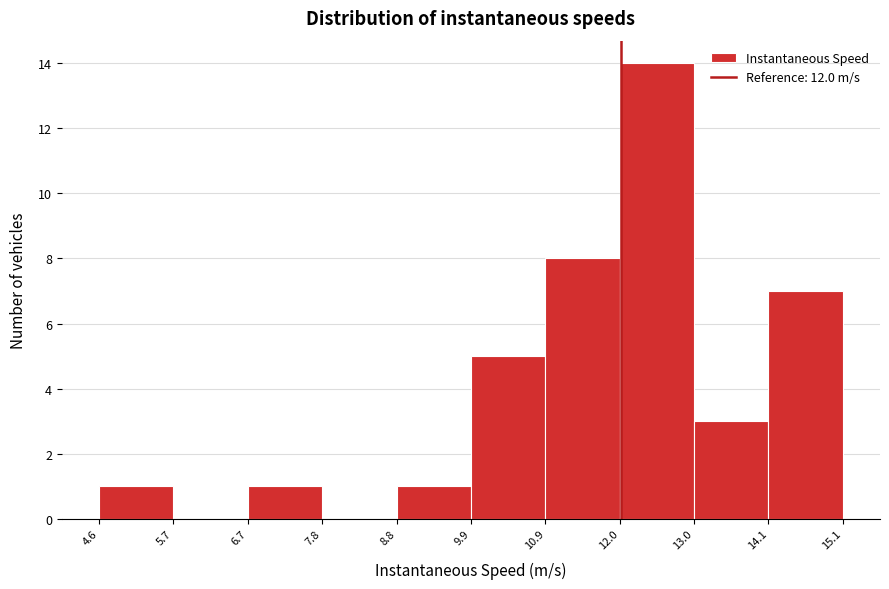

Which range on the x-axis has the tallest bar?

12.0 to 13.0